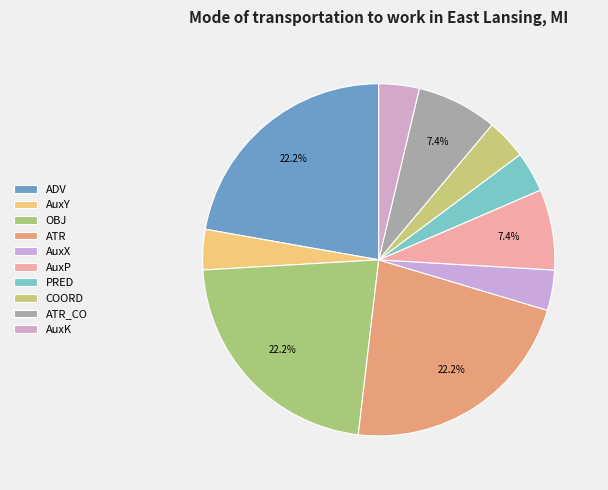

What is the ratio of the value at AuxX to the value at COORD?

1.0